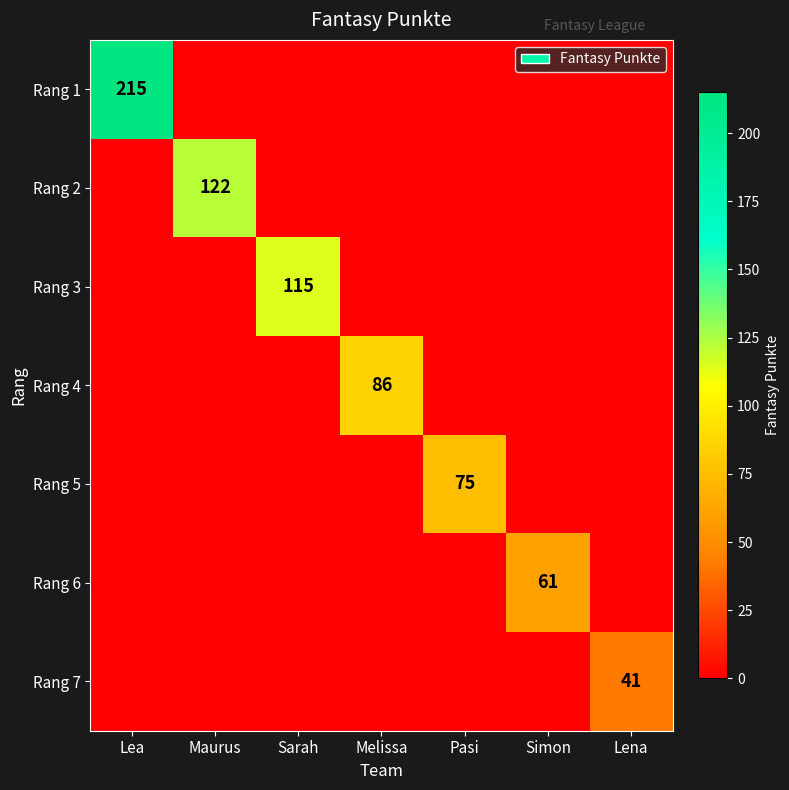

The Rang 6 series shows 96 at Simon. True or false?

False